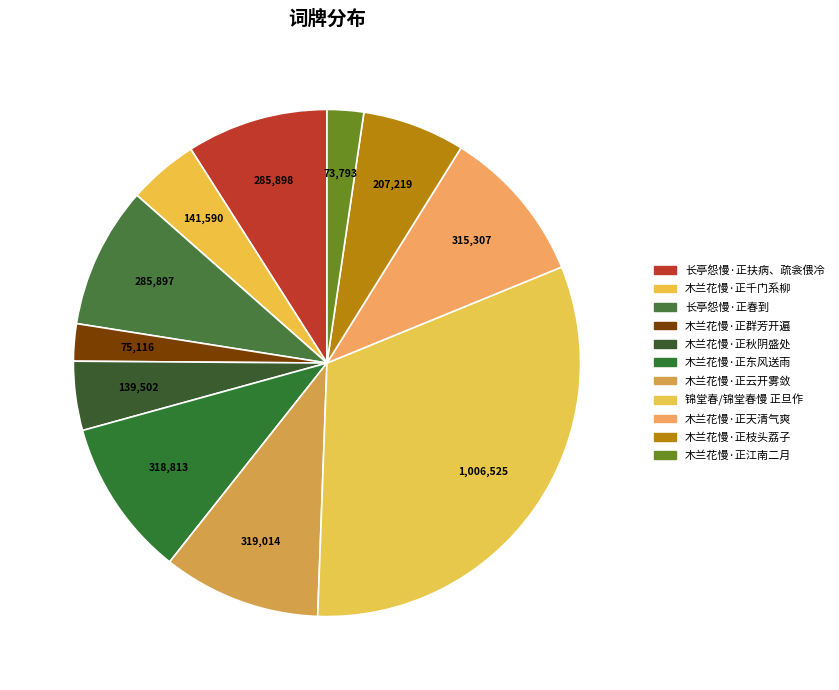

How many segments does this pie chart have?

11